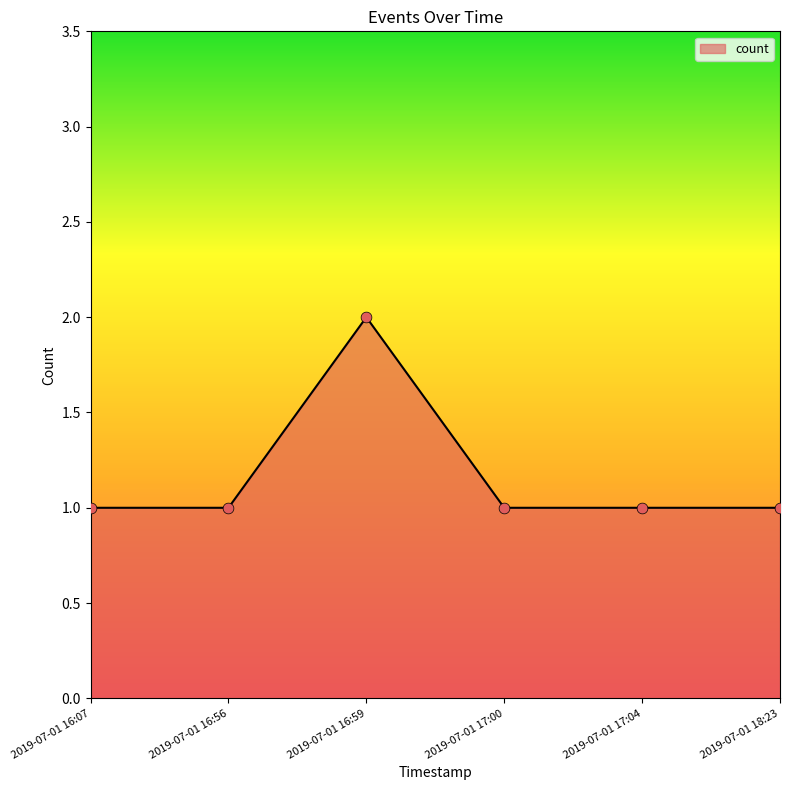

What is the ratio of the value at 2019-07-01 16:07 to the value at 2019-07-01 17:04?

1.0